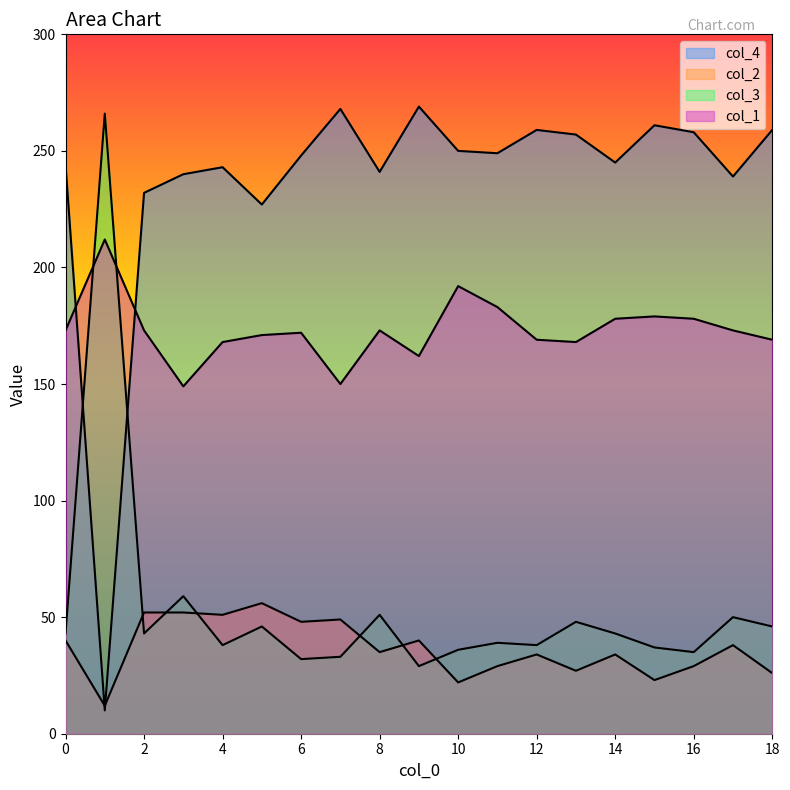

How many categories are shown in the chart?

19